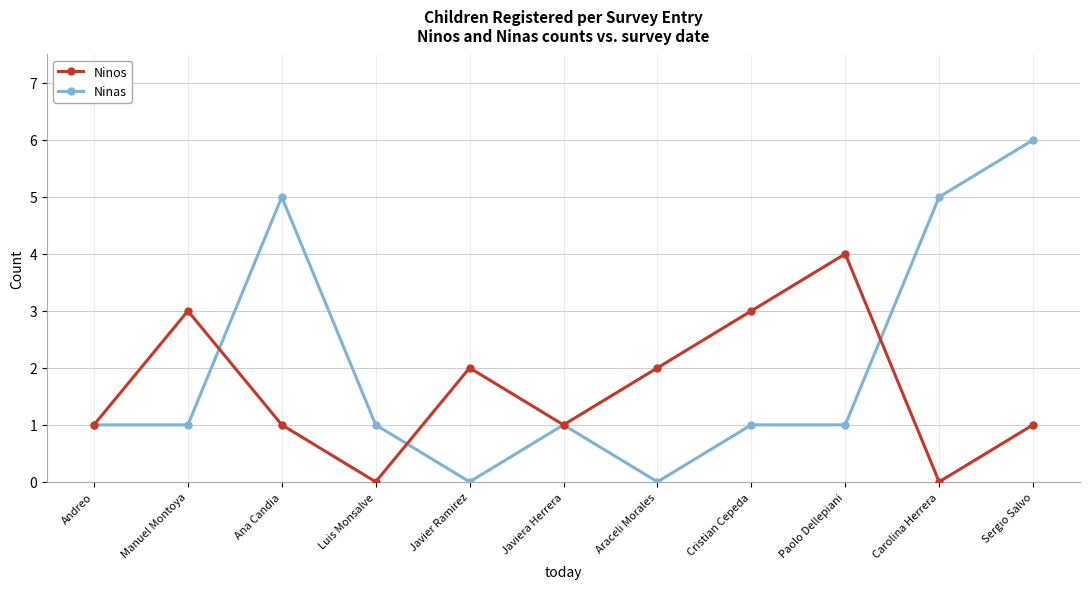

At which category is the sum across all series the highest?

Sergio Salvo